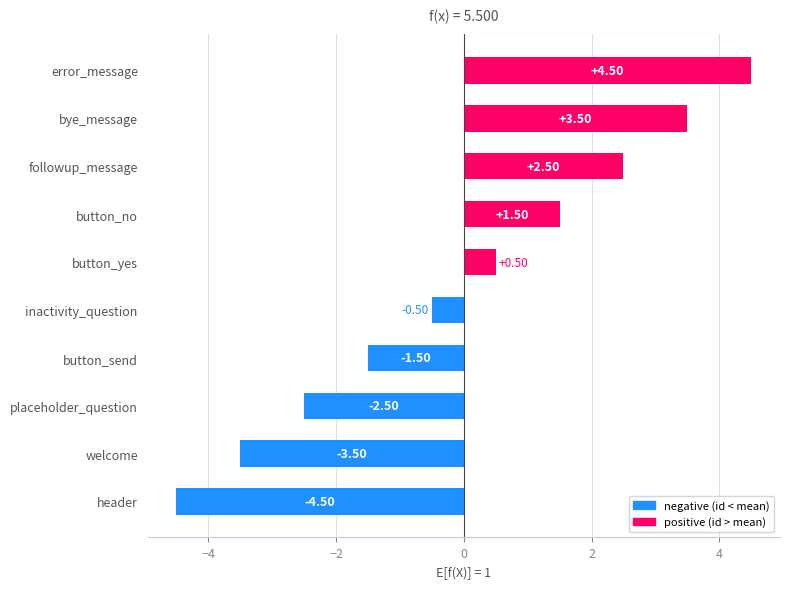

How many positive values are there?

5